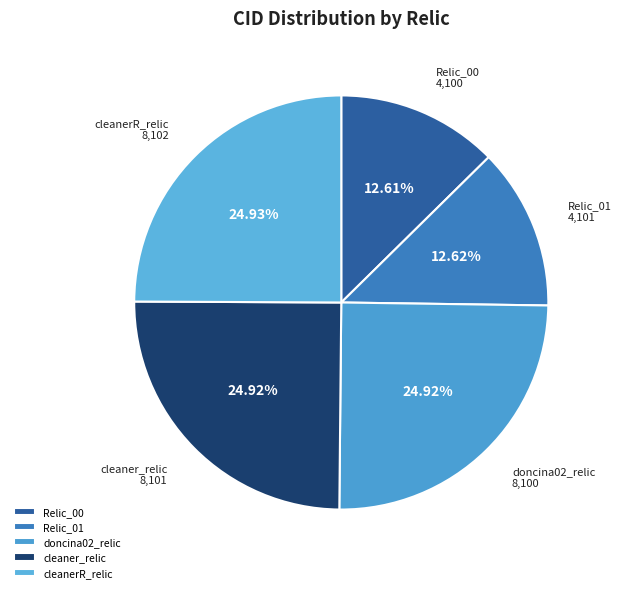

Is Relic_01 the majority of the pie?

No